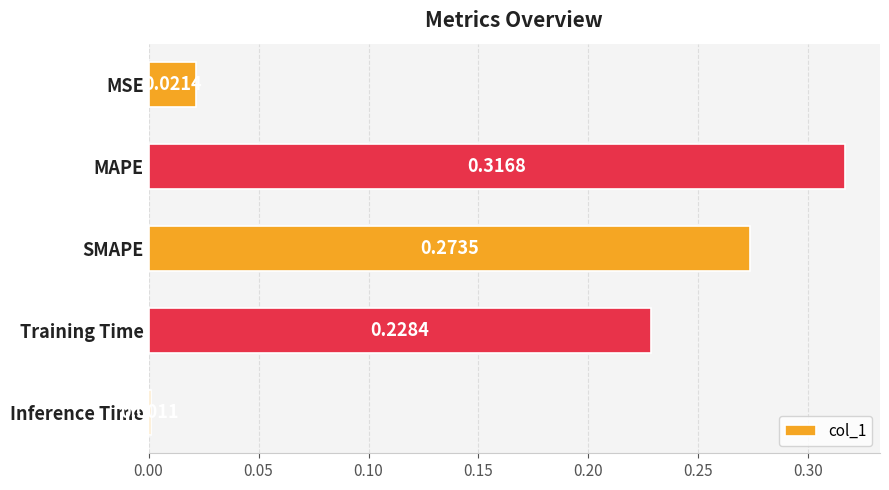

Which has a higher value, MSE or Inference Time?

MSE